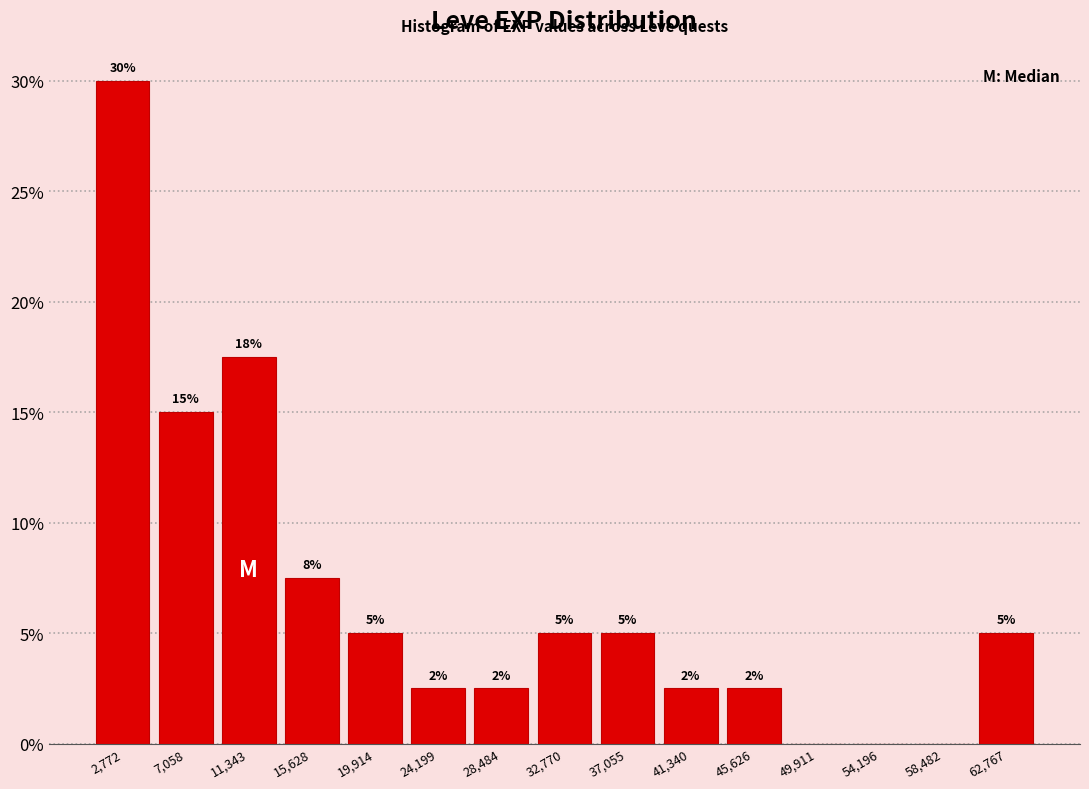

Over which range of the x-axis is the bar tallest?

500 to 5000